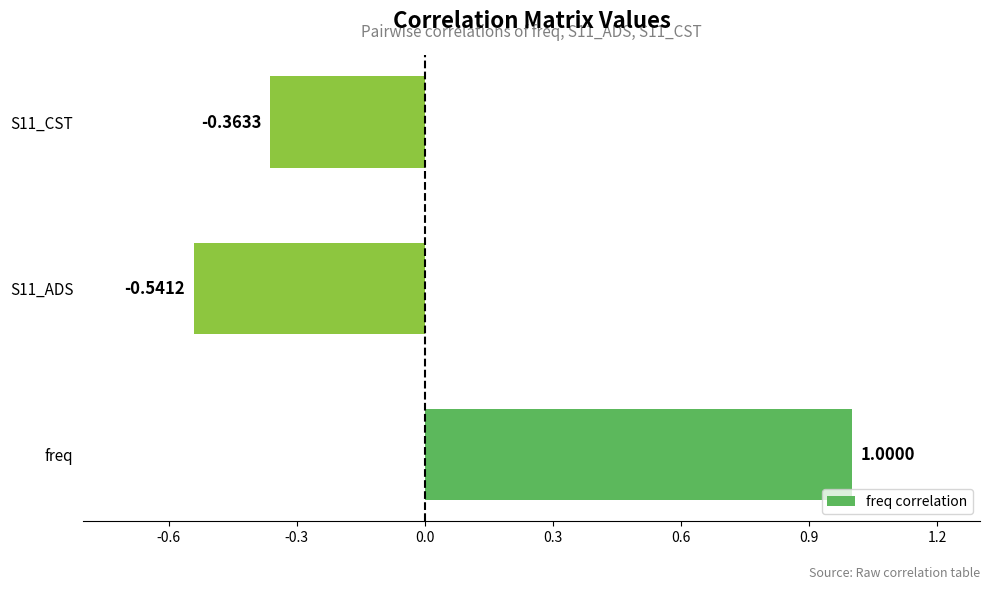

Rank the categories by value from highest to lowest.

freq, S11_CST, S11_ADS